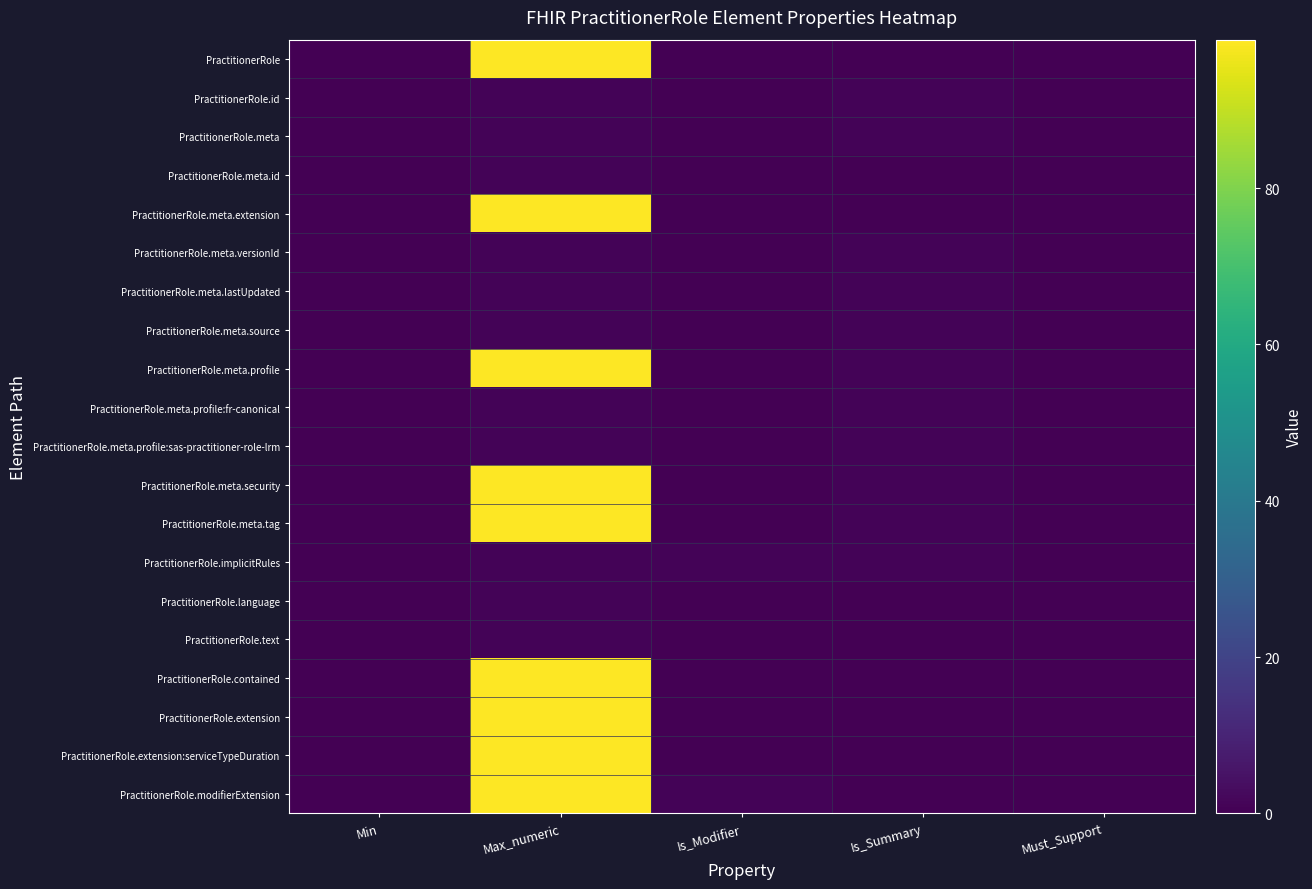

Which series has the largest range (max minus min)?

PractitionerRole